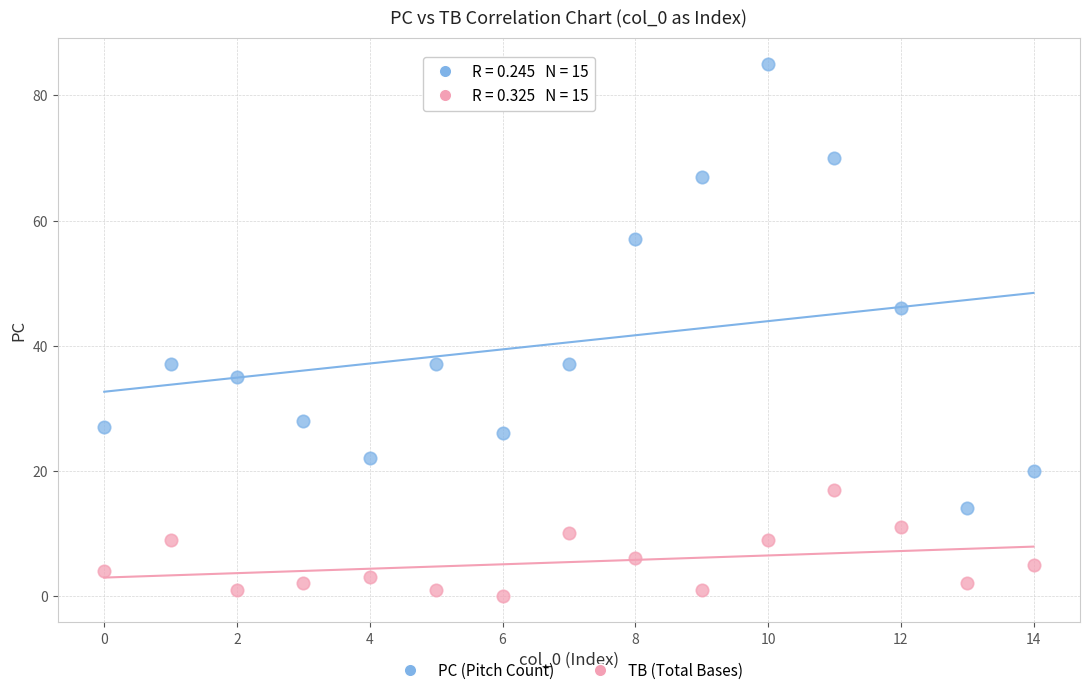

In the PC (Pitch Count) series, what Y value is closest to 49?

46